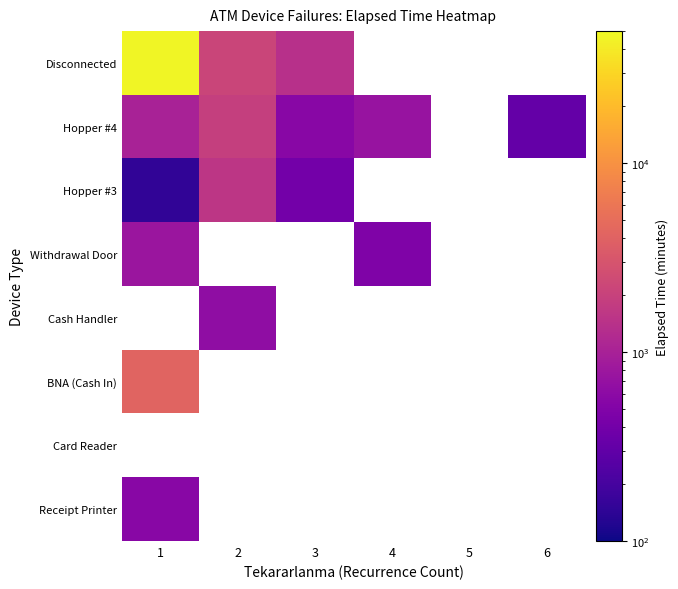

Where is BNA (Cash In) nearest to the value 4200?

1